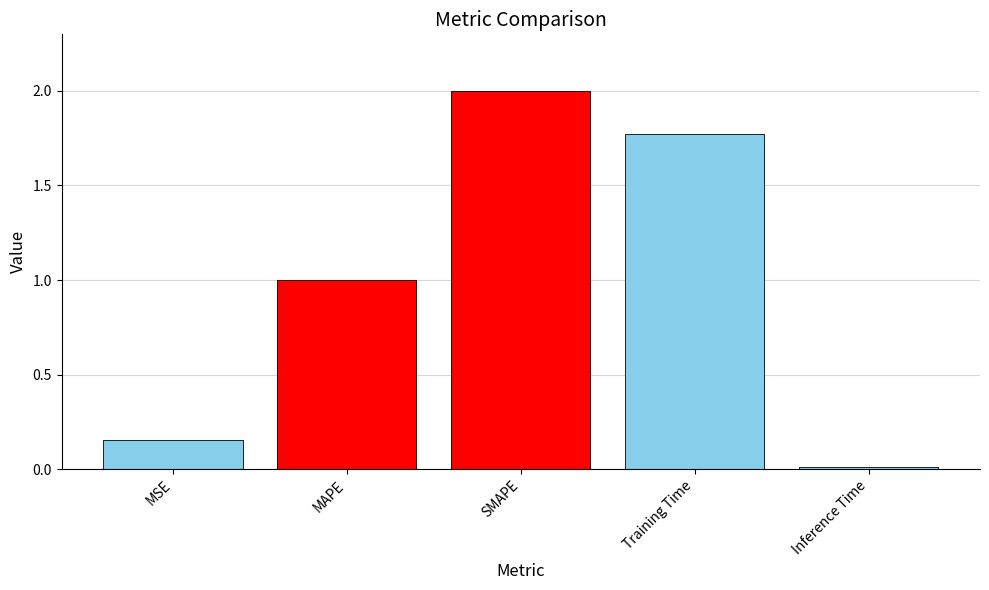

Reading right to left, what are all the values shown in this chart?

0.0	1.8	2.0	1.0	0.2